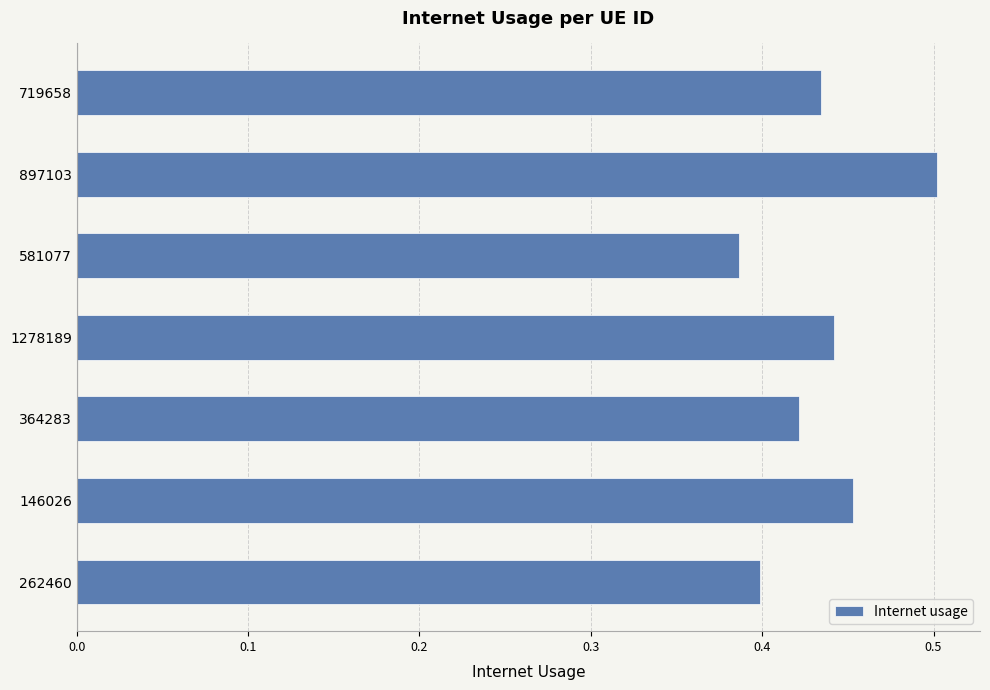

Does the chart contain stacked bars?

No